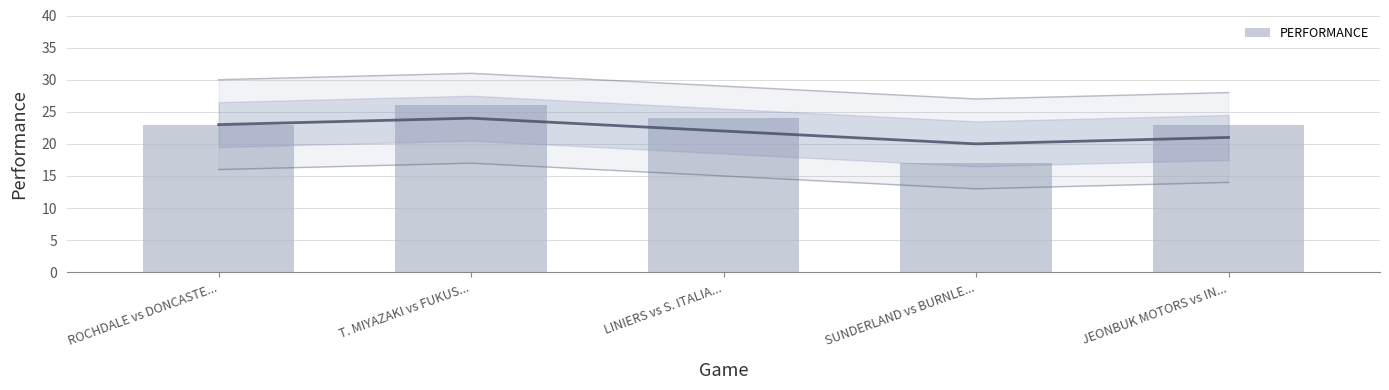

What is the change in value from SUNDERLAND vs BURNLE... to JEONBUK MOTORS vs IN...?

+6